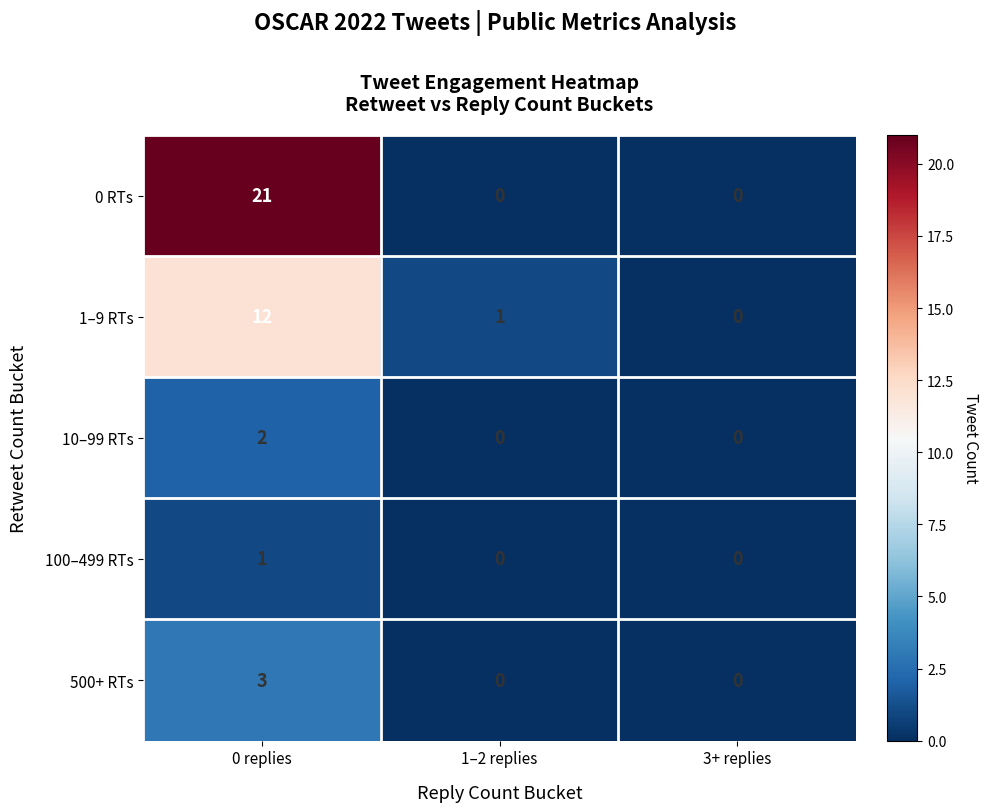

Which series has the widest spread of values?

0 RTs